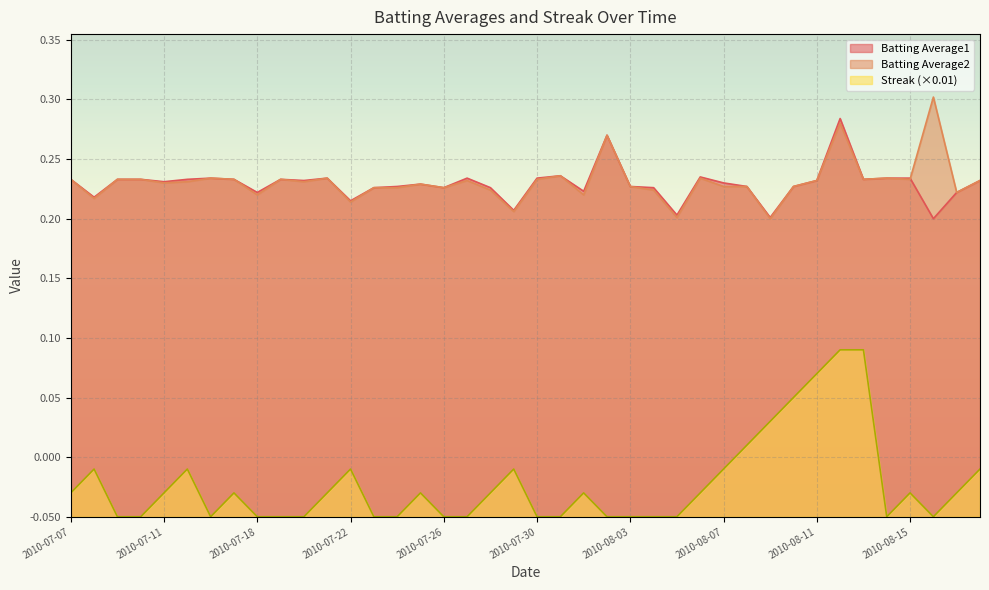

Which category has the lowest value in the Batting Average1 series?

2010-08-16